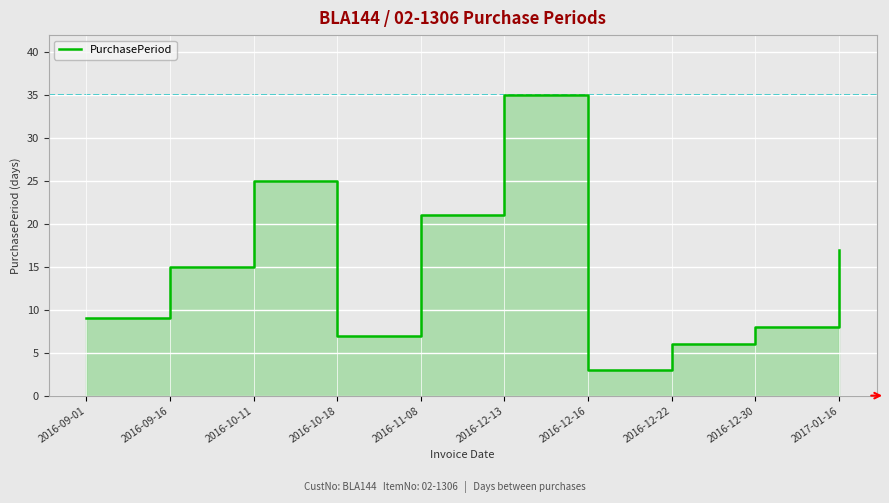

Approximately how many times larger is the value at 2016-09-16 compared to 2016-10-11?

0.6